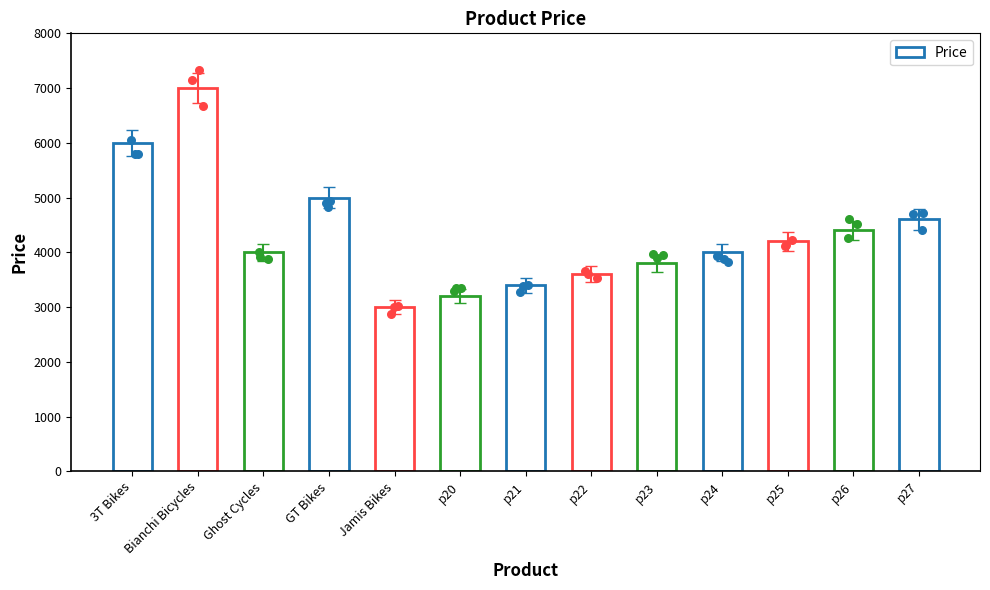

What is the change in value from 3T Bikes to Jamis Bikes?

-3000